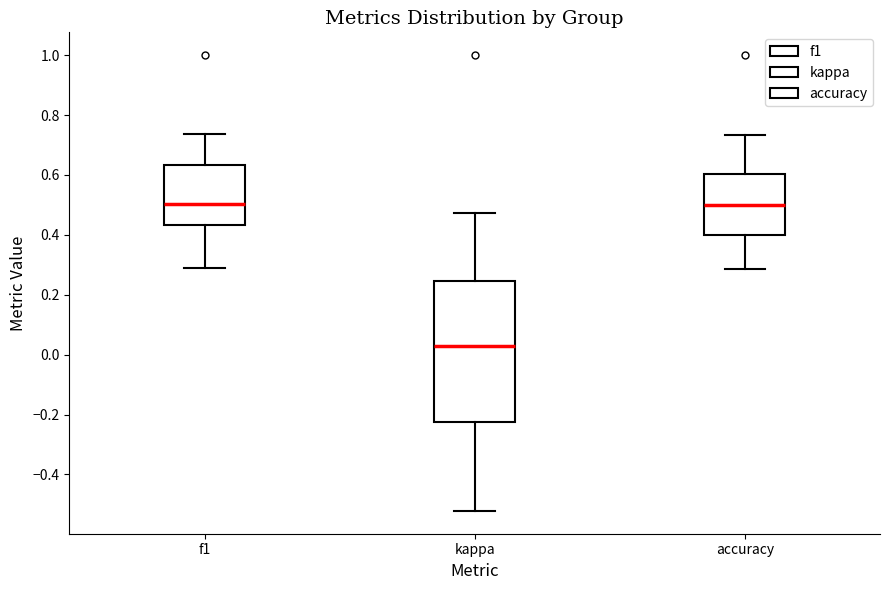

Comparing the boxes themselves (not the whiskers), which one is the tallest?

kappa